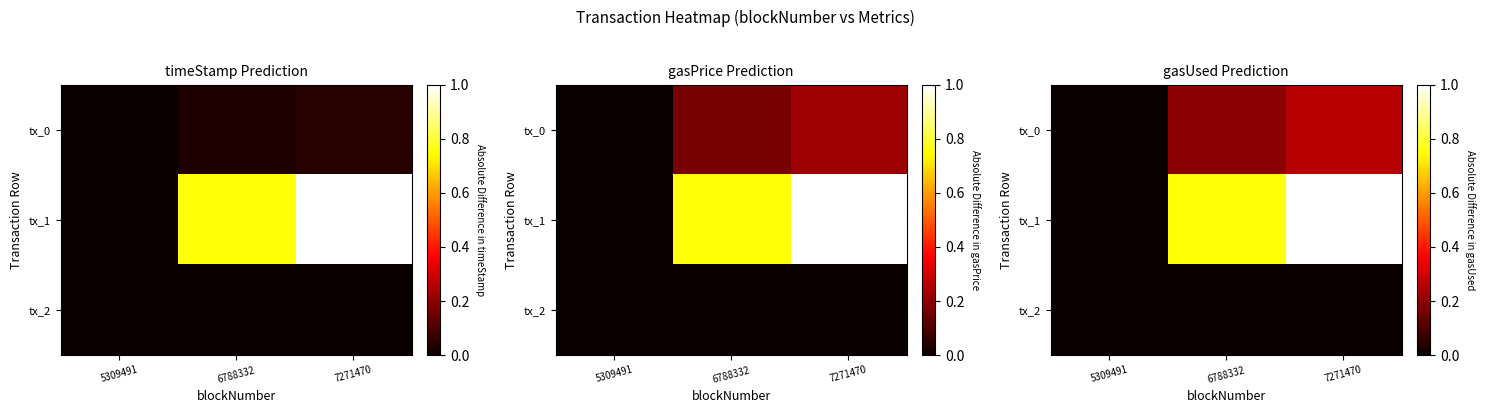

List the labels in order of tx_0 value, largest first.

7271470, 6788332, 5309491